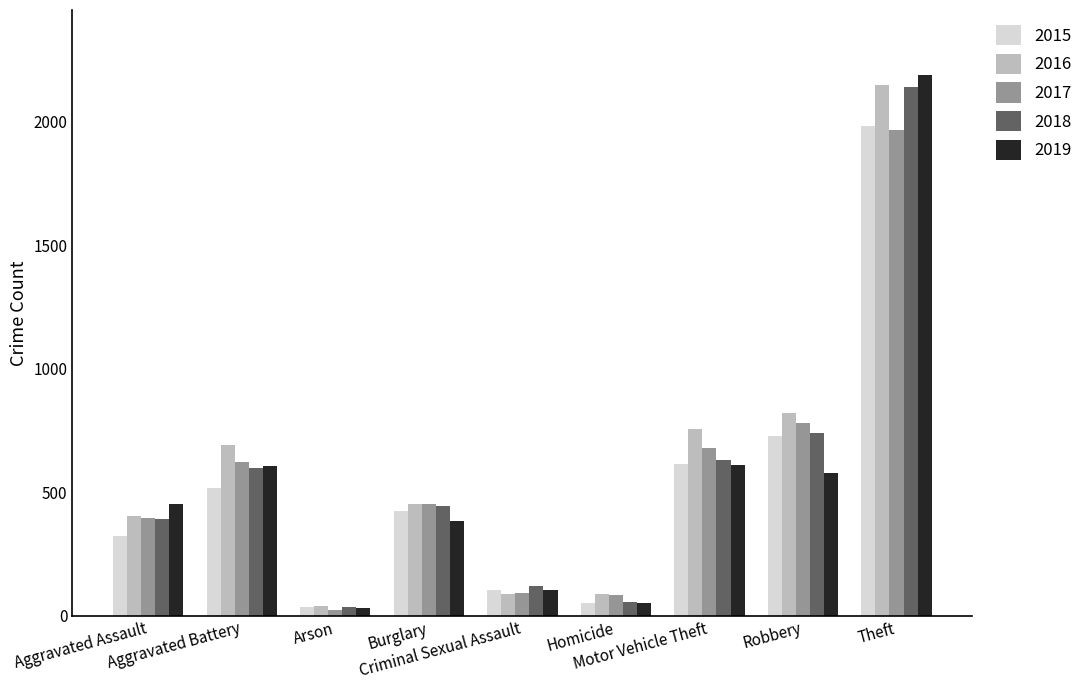

What is the difference between the highest and lowest values at Homicide?

37